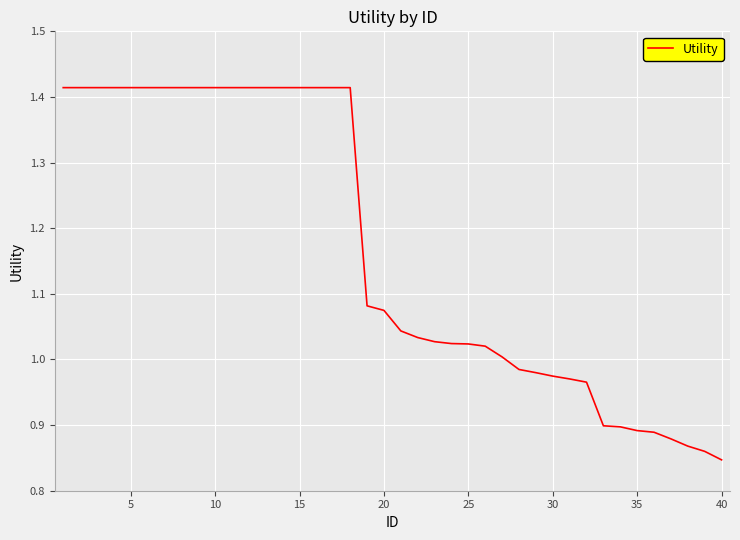

What is the difference between the maximum and minimum values?

0.6